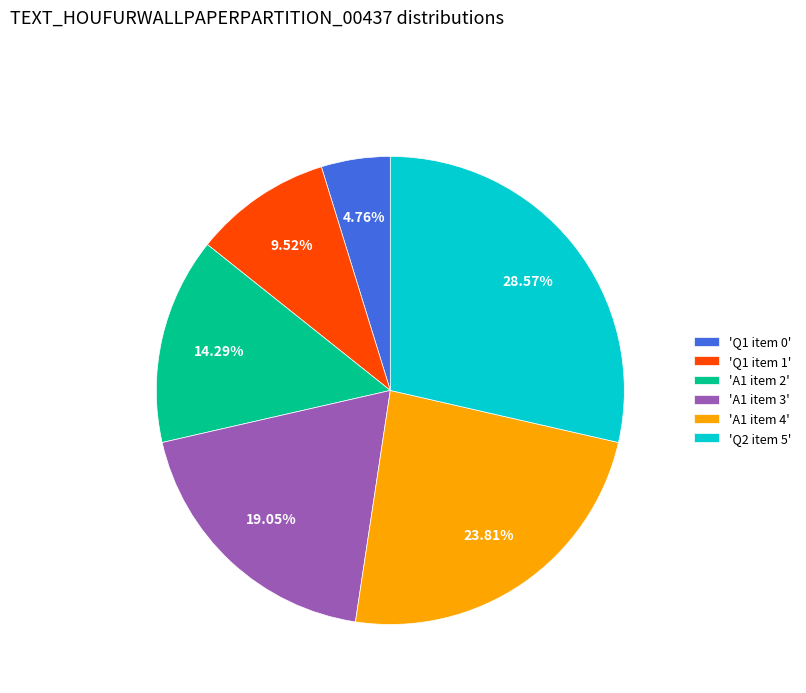

What is the ratio of the value at 'A1 item 3' to the value at 'Q2 item 5'?

0.7